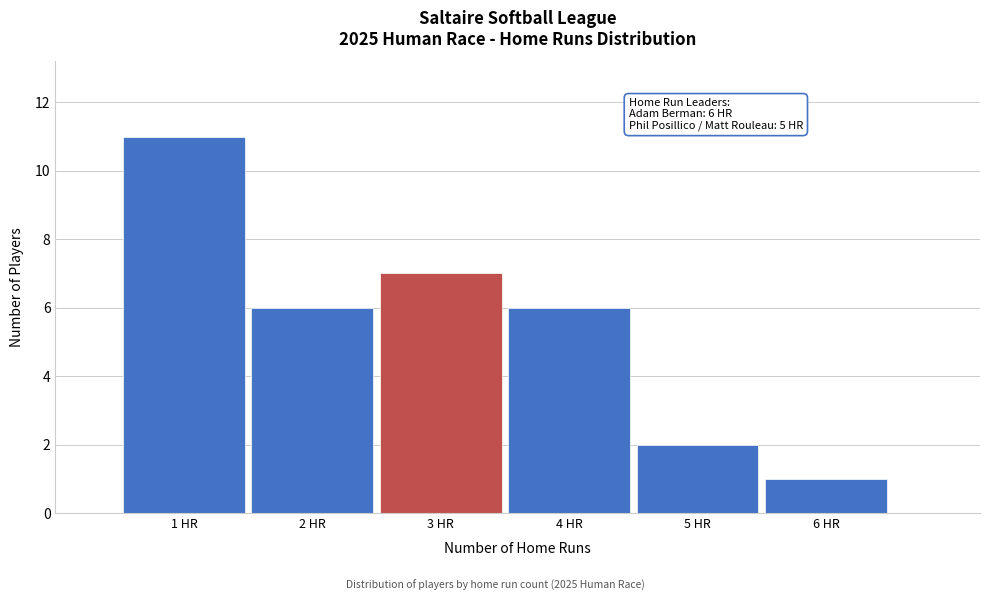

Over which range of the x-axis is the bar tallest?

0.5 to 1.5